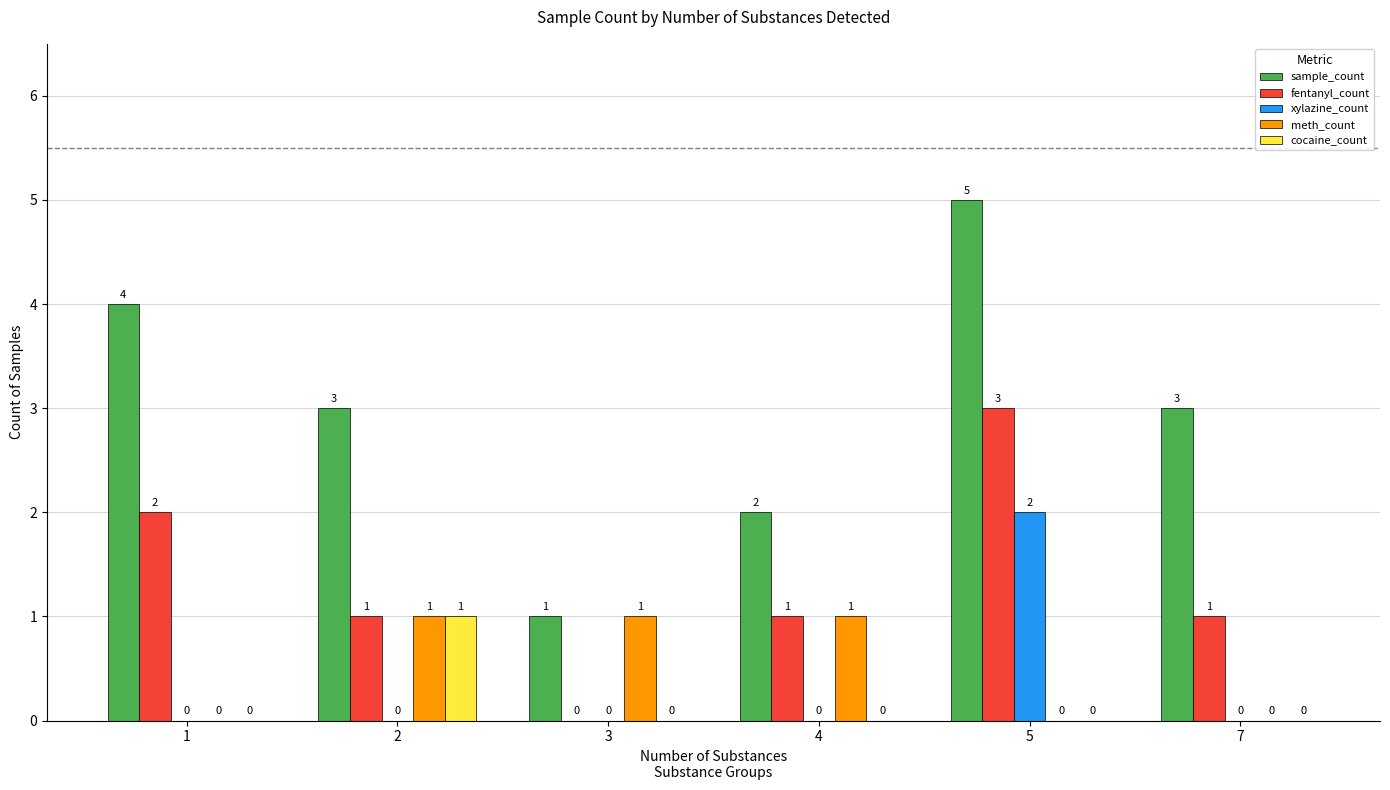

How many meth_count values are between 0 and 1?

6